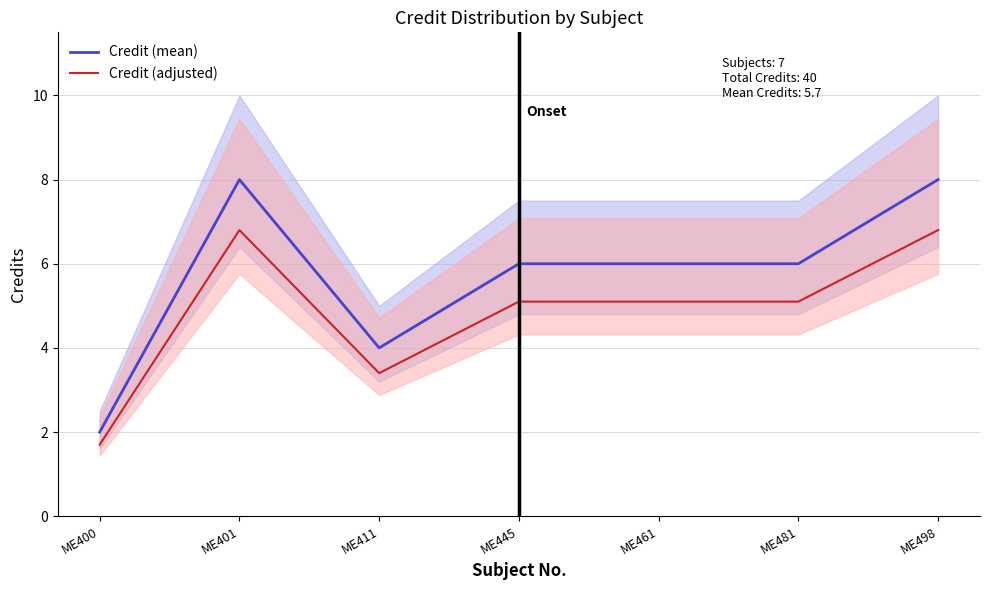

Reading left to right, transcribe all the data shown in this chart.

Credit (mean): ME400=2.0	ME401=8.0	ME411=4.0	ME445=6.0	ME461=6.0	ME481=6.0	ME498=8.0
Credit (adjusted): ME400=1.7	ME401=6.8	ME411=3.4	ME445=5.1	ME461=5.1	ME481=5.1	ME498=6.8